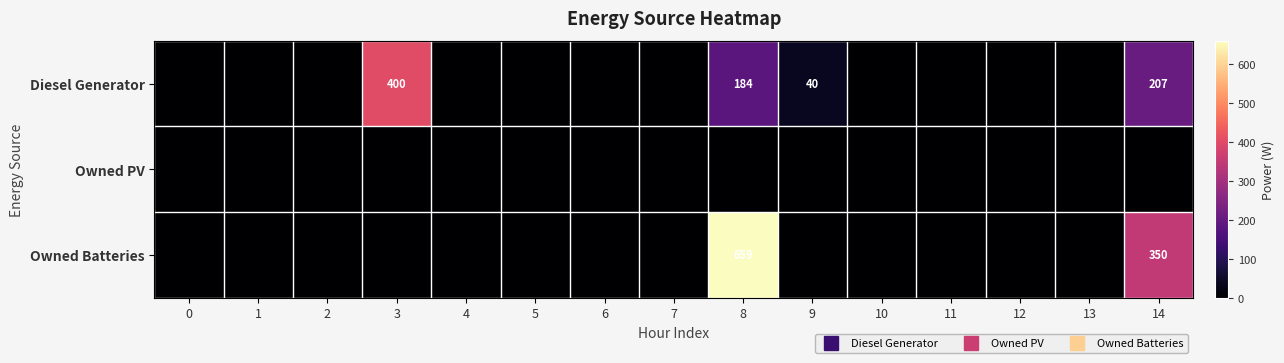

At how many categories does at least one series exceed 108?

3